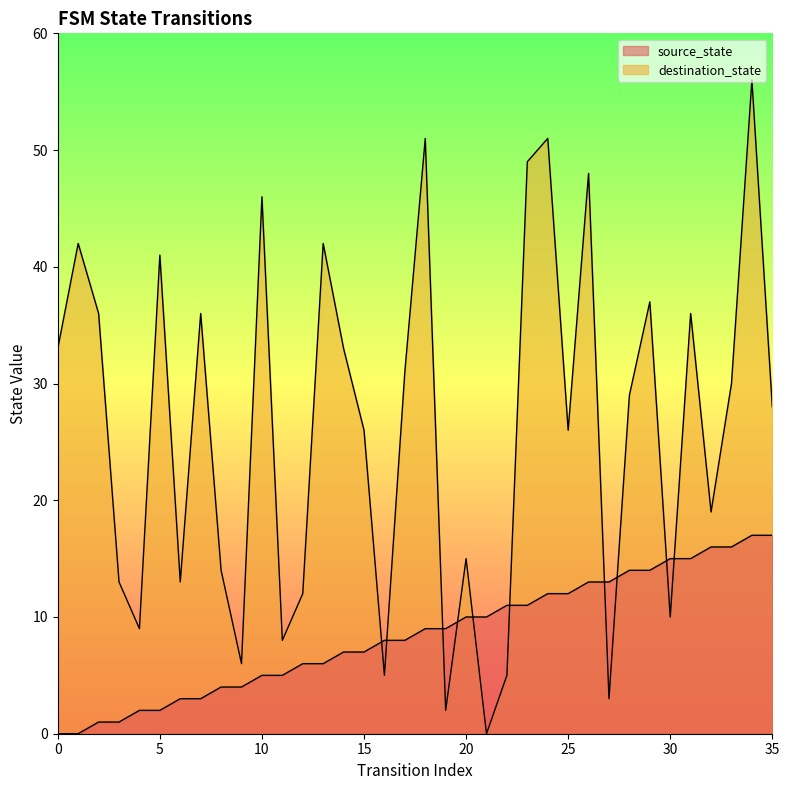

What is the spread (max minus min) of values at 11?

3